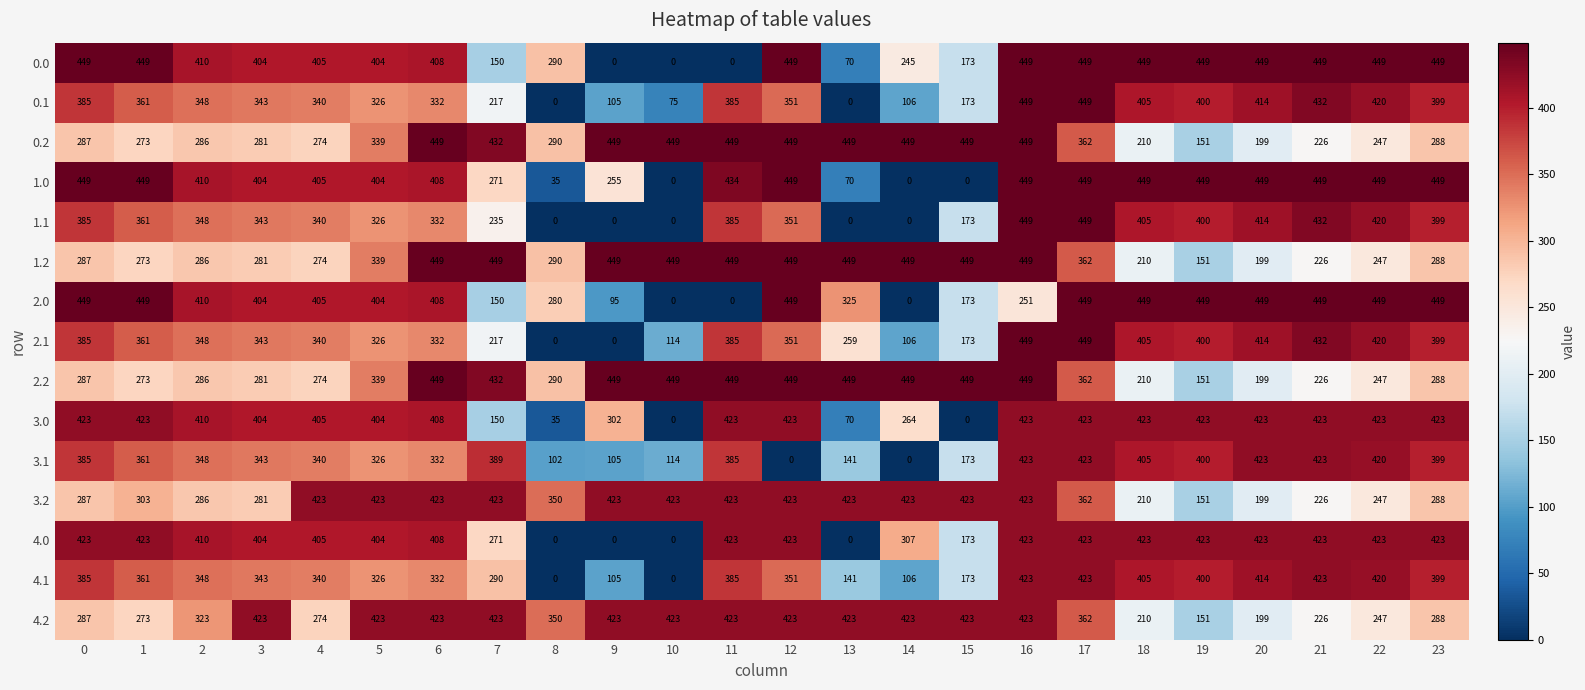

What is the greatest value displayed?

449